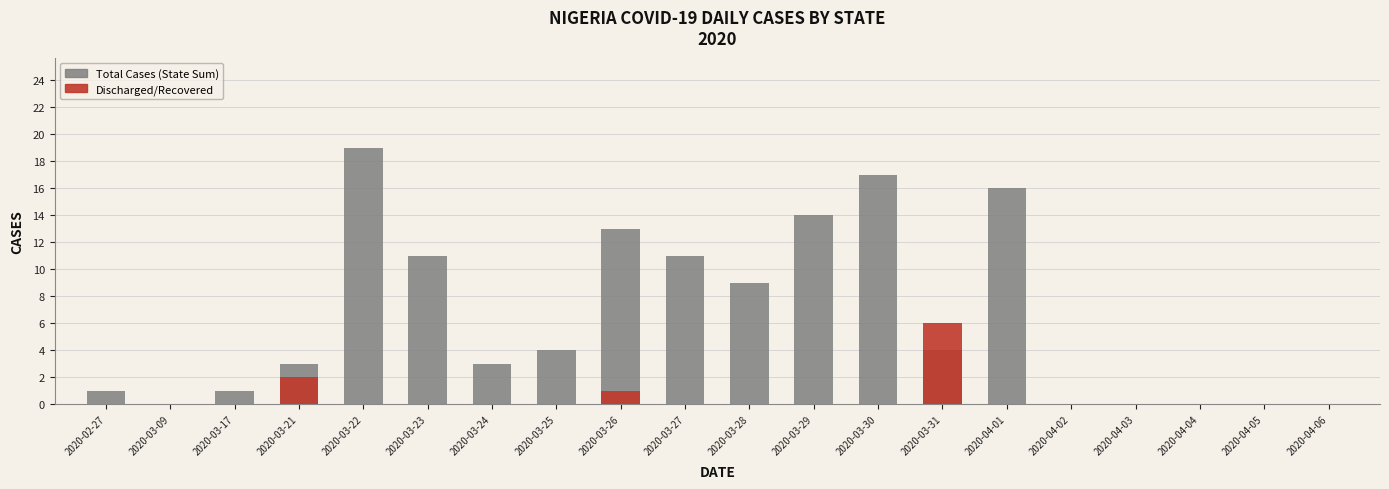

Which series has the largest total across all categories?

Total Cases (State Sum)